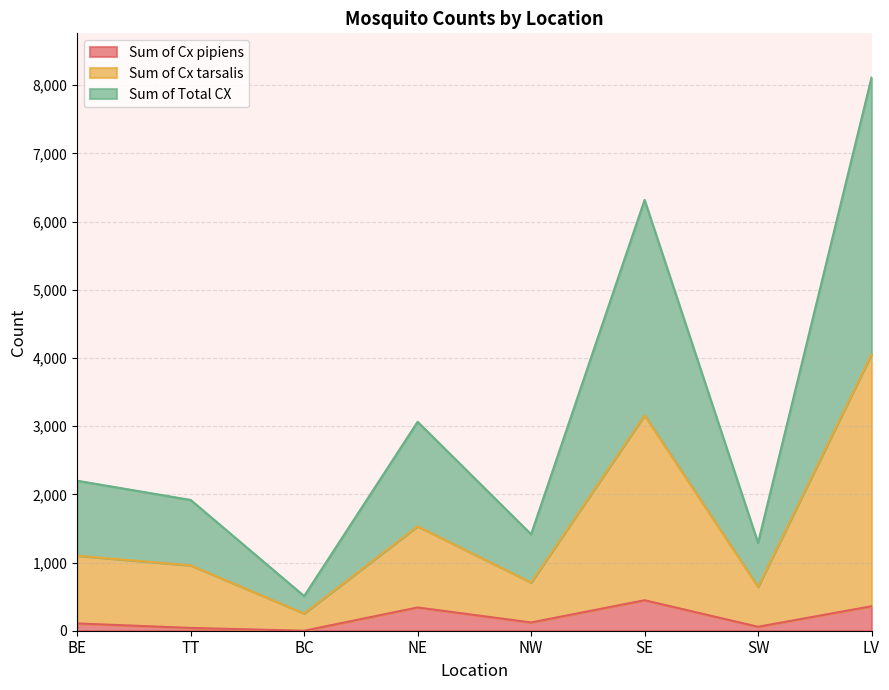

True or false: Sum of Total CX and Sum of Cx tarsalis intersect in this chart.

False